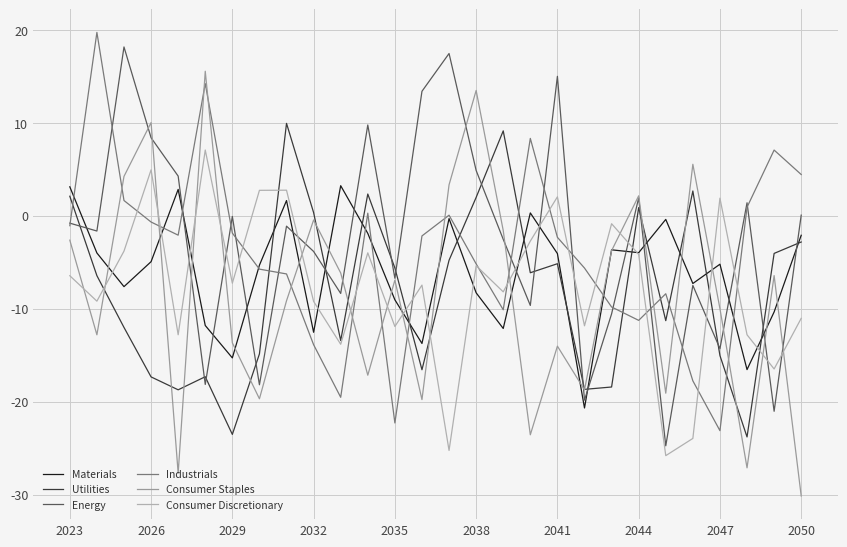

Which series has the largest range (max minus min)?

Consumer Staples